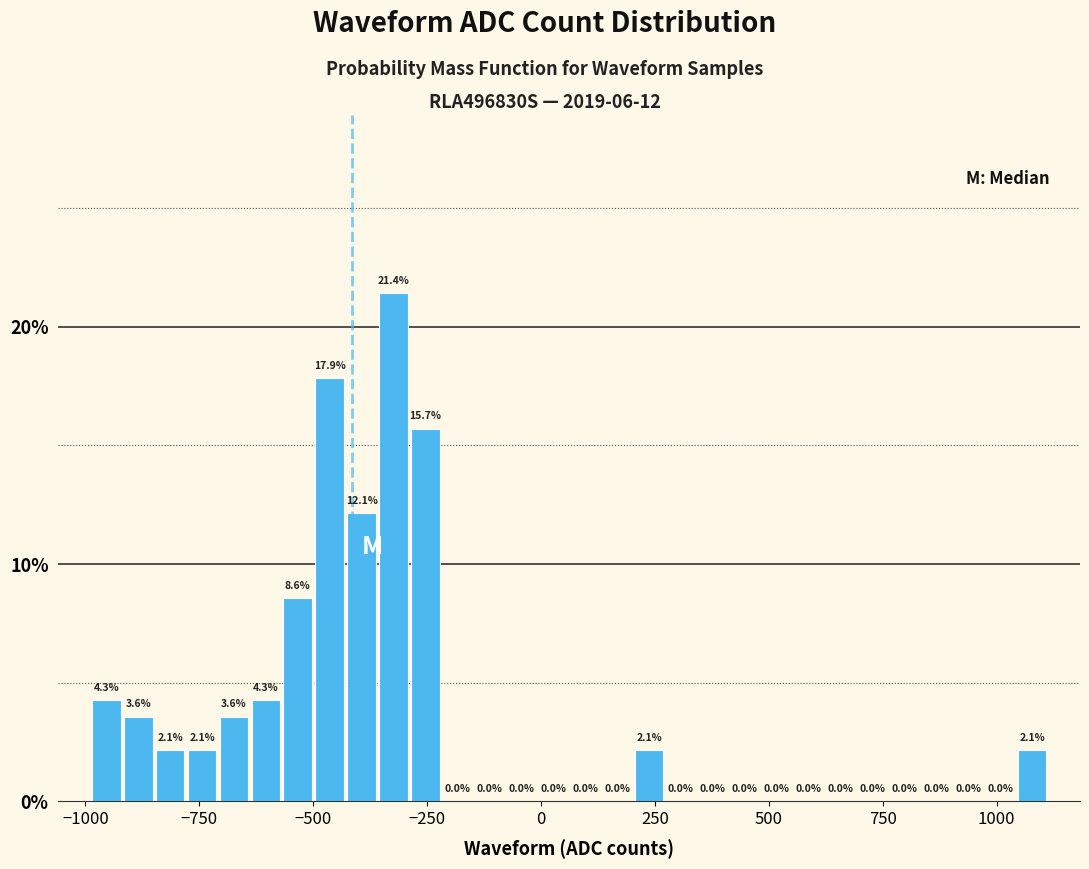

Read against the x-axis, roughly where is the centre of the tallest bar?

-300